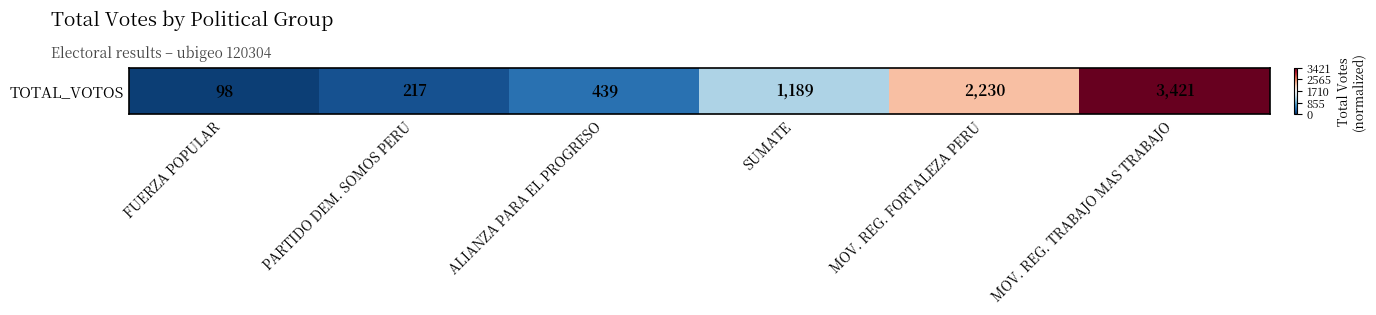

The value at PARTIDO DEM. SOMOS PERU is -0.6. True or false?

False